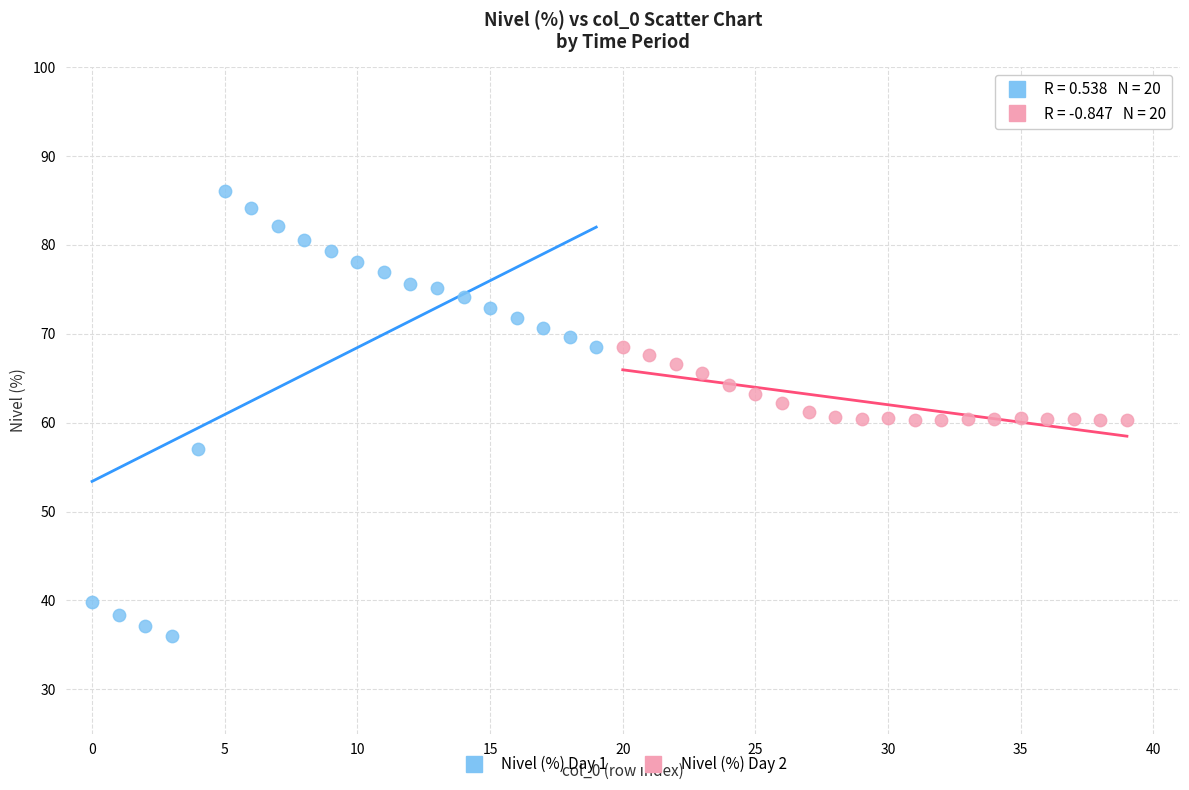

Which series has the widest spread of Y values?

Nivel (%) Day 1